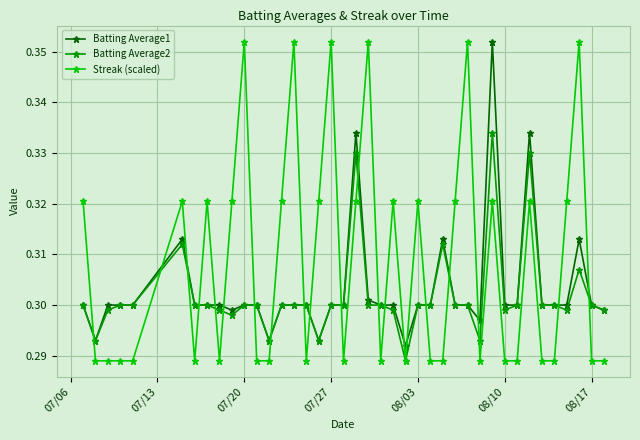

True or false: Batting Average1 and Streak (scaled) intersect in this chart.

True